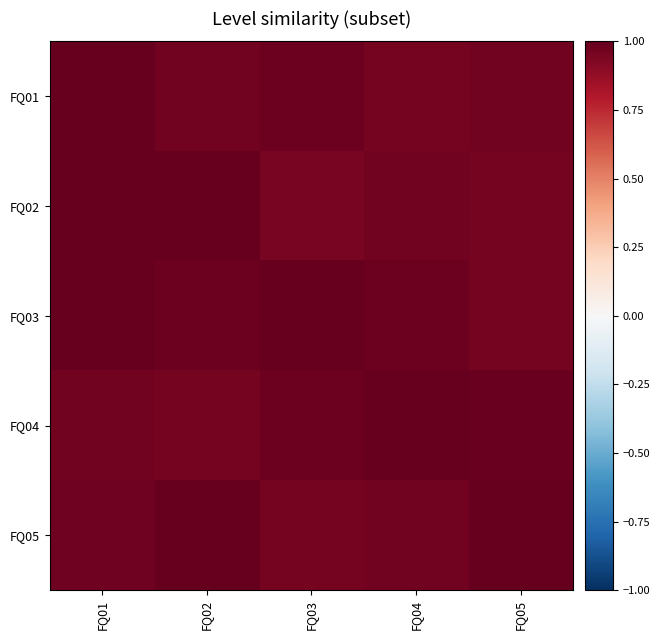

Between FQ04 and FQ02, which is larger?

FQ02